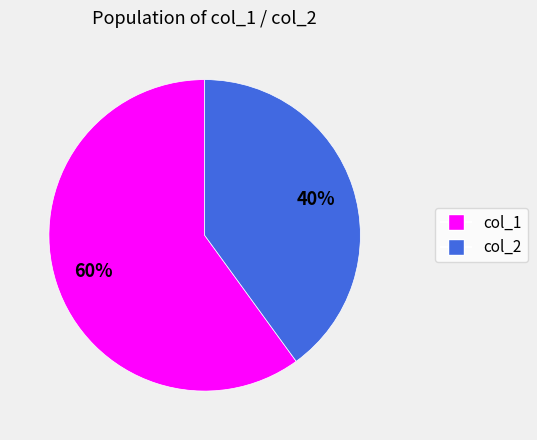

To the nearest percent, what is the average slice percentage?

50%